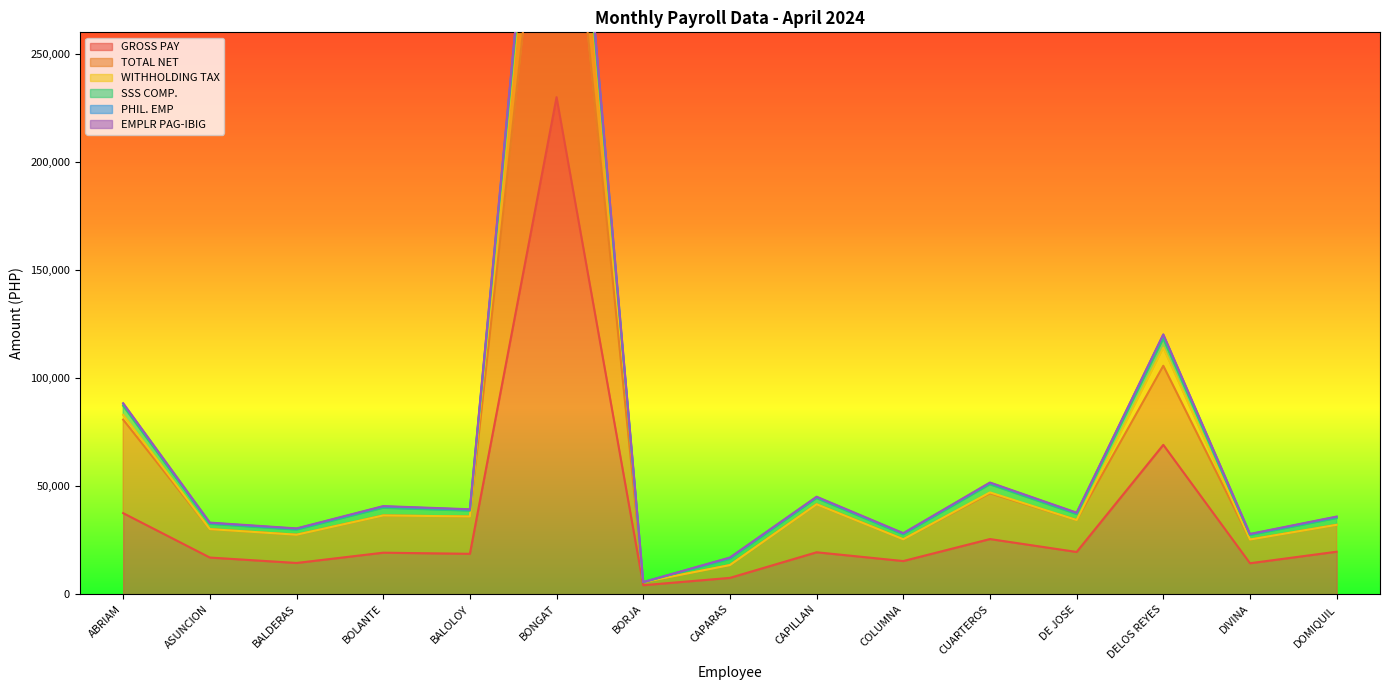

Is the value of PHIL. EMP at CUARTEROS greater than the value of TOTAL NET at BOLANTE?

Yes